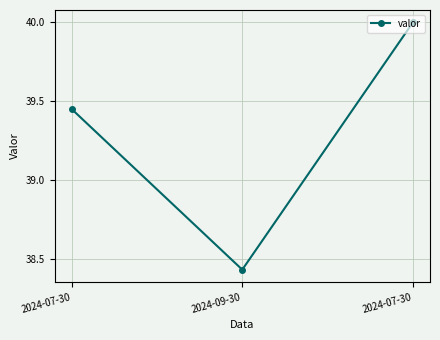

Is it true that the value at 2024-09-30 is 38.4?

True